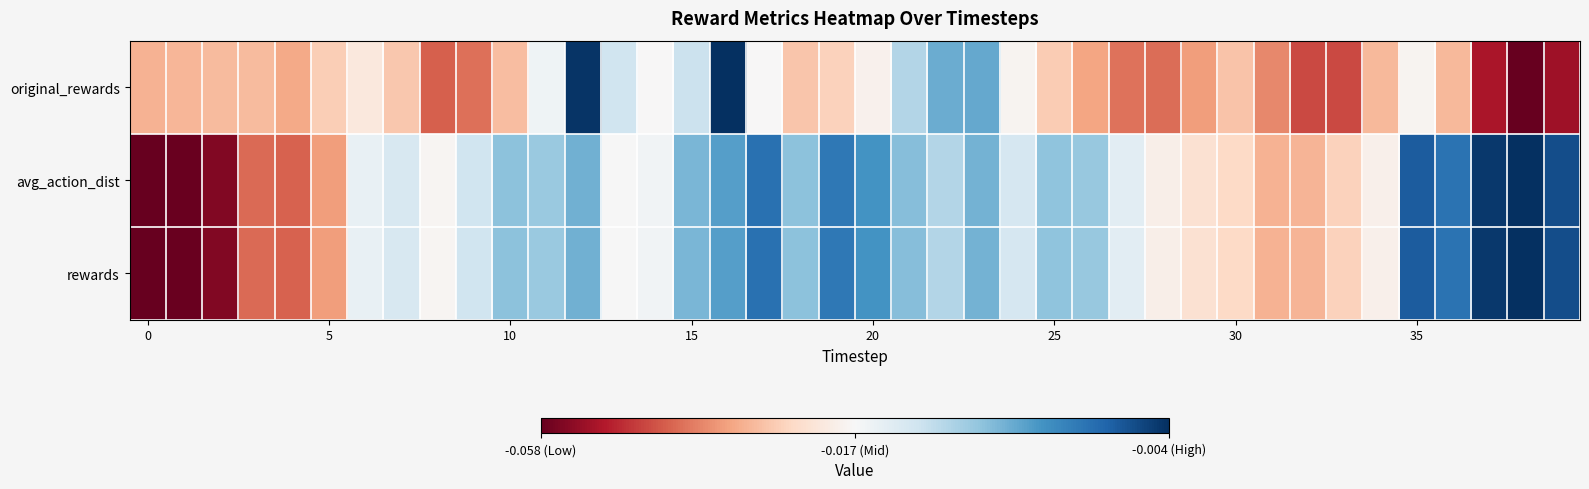

How many categories are shown in the chart?

40